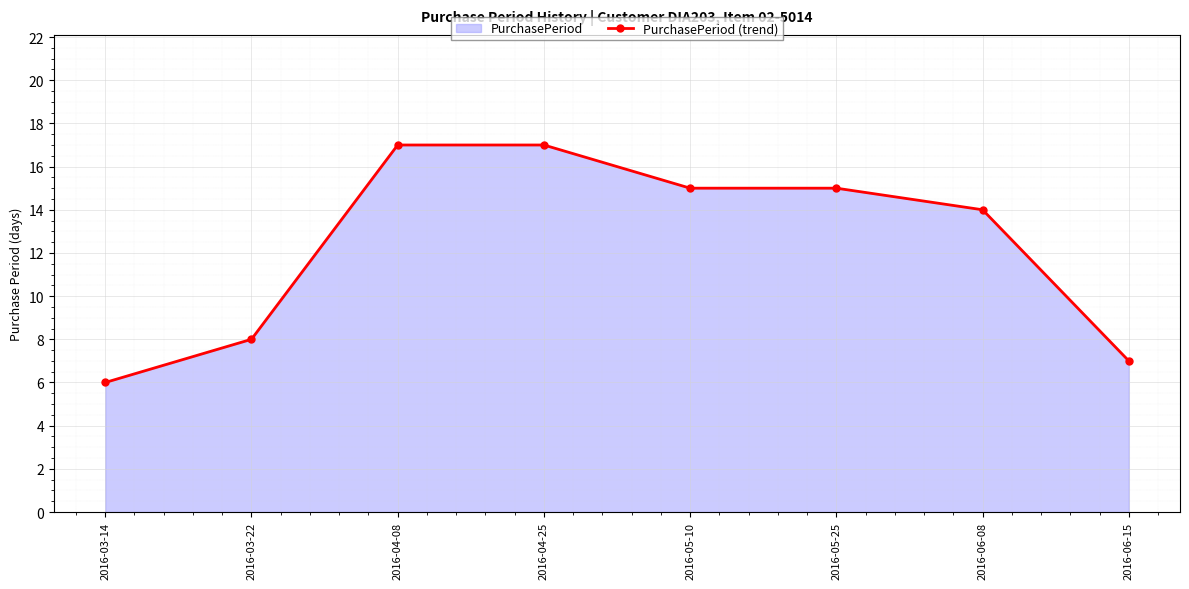

Reading right to left, what are all the values shown in this chart?

7	14	15	15	17	17	8	6